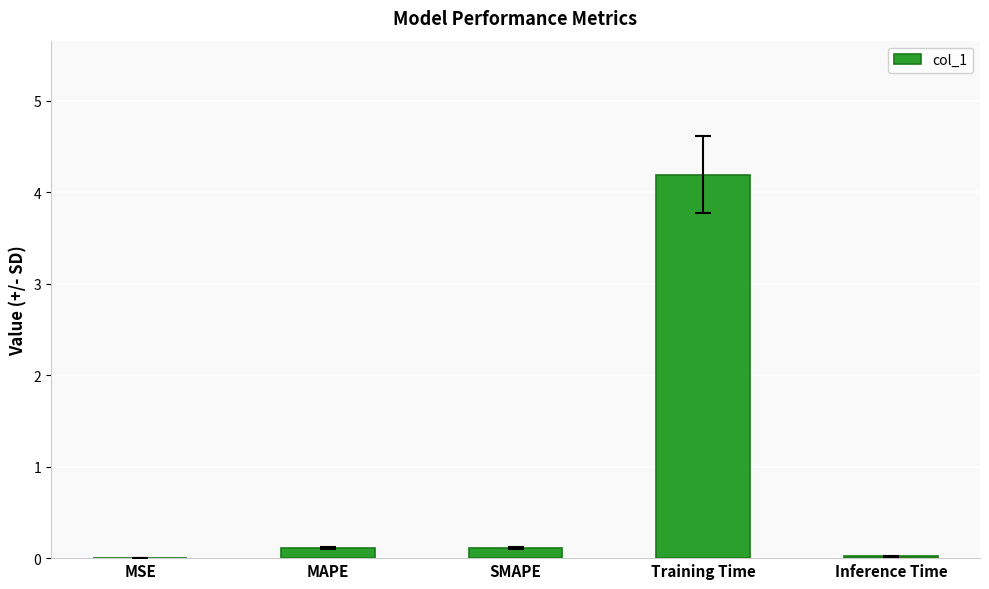

What is the maximum value shown in the chart?

4.2